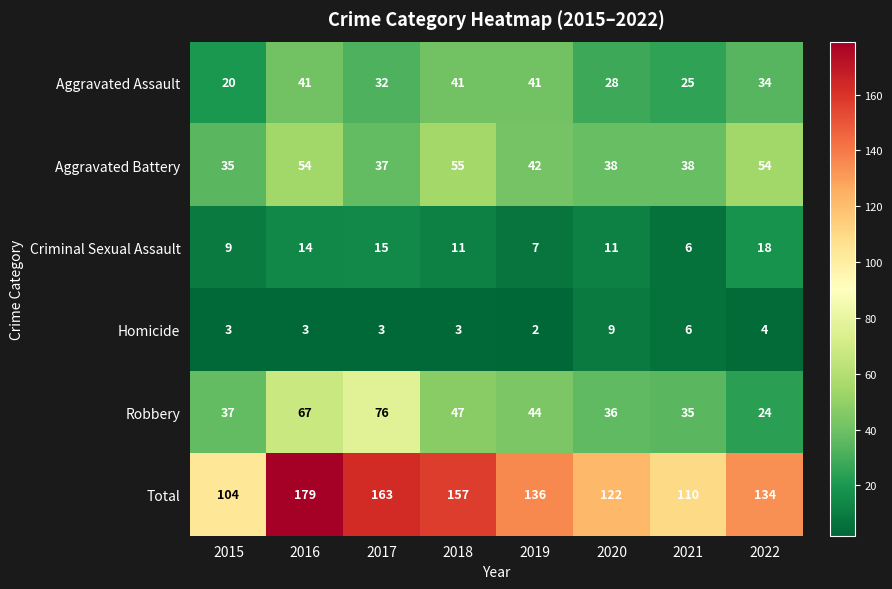

What is the approximate value of Aggravated Battery at 2017, to the nearest 10?

40